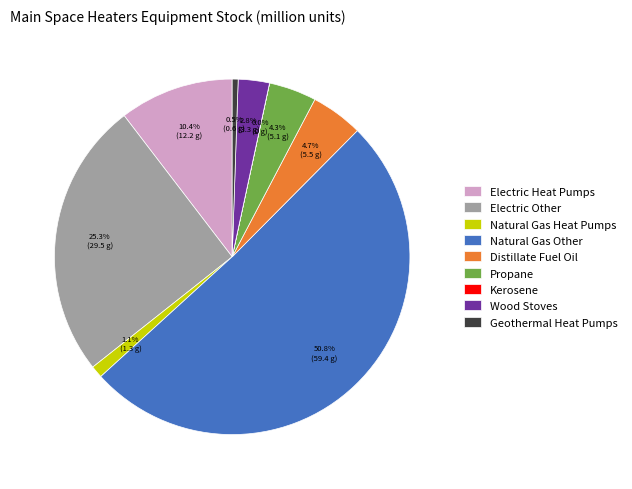

What is the majority slice?

Natural Gas Other